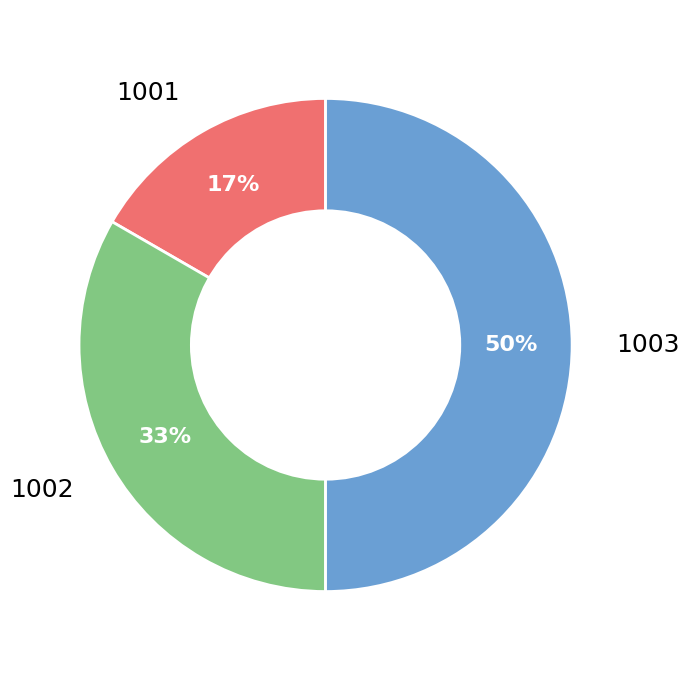

Does 1001 represent more than half of the total?

No